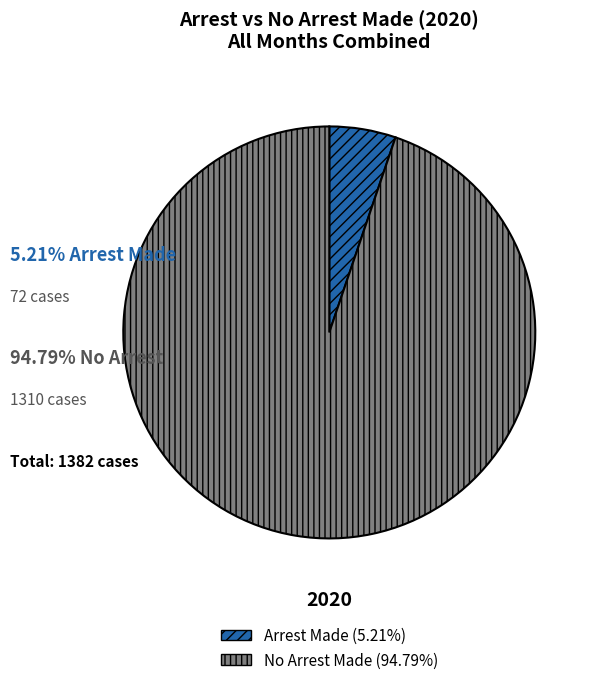

Is there any slice that represents more than half of the pie?

Yes